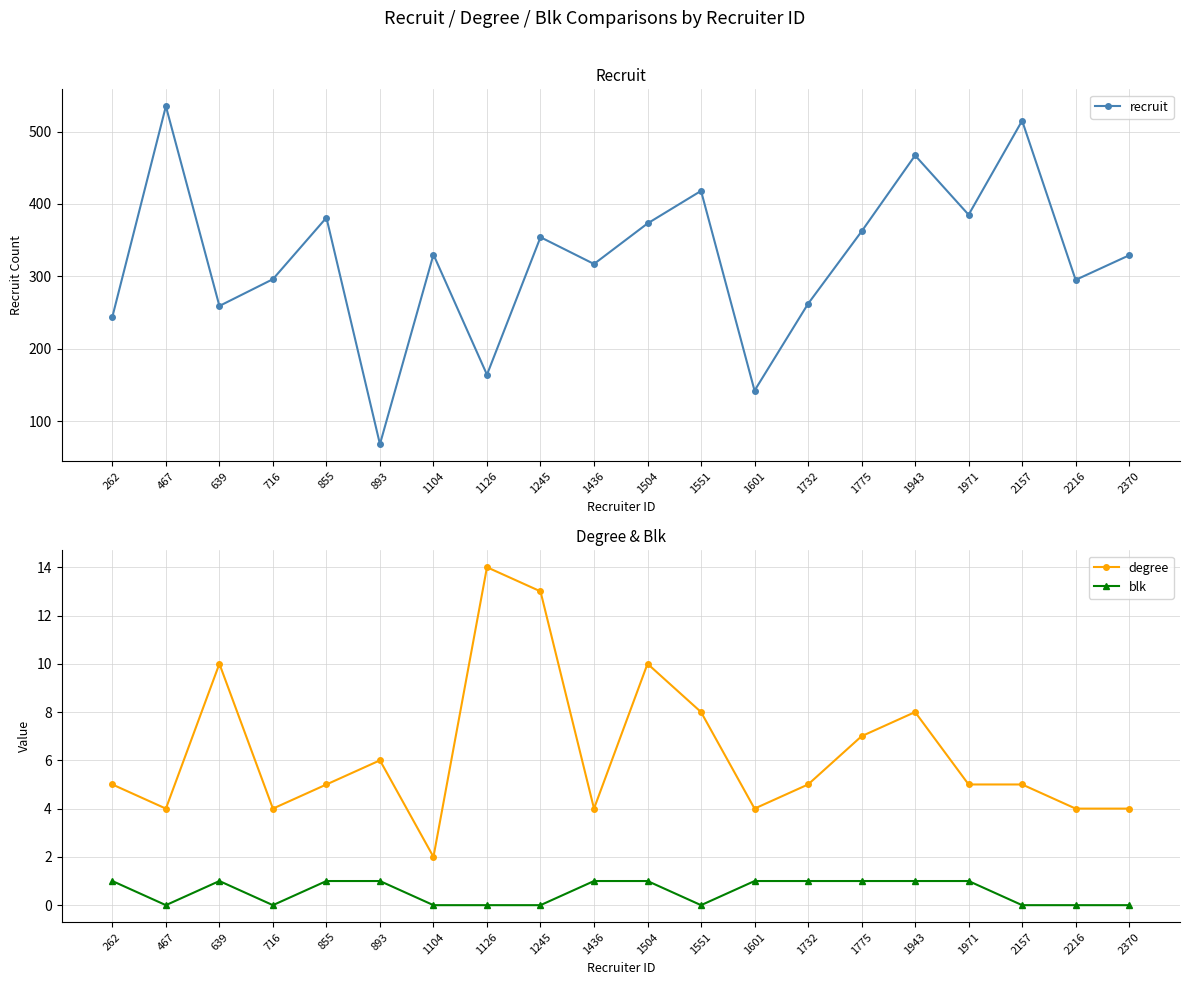

Does the chart have visible grid lines?

Yes